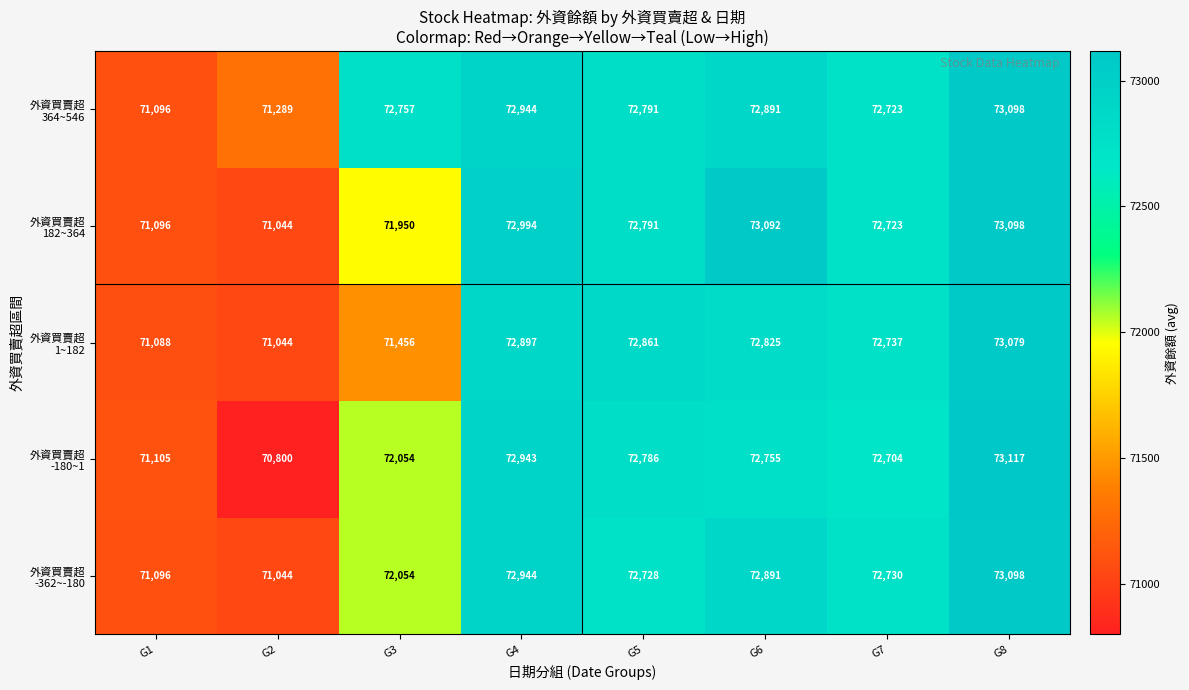

What is the spread (max minus min) of values at G2?

489